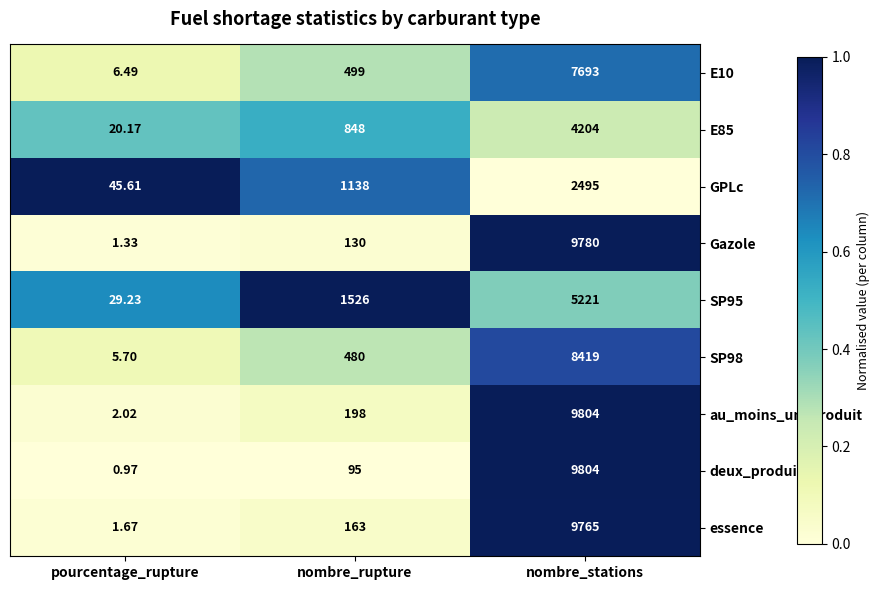

List the labels in order of E85 value, smallest first.

pourcentage_rupture, nombre_rupture, nombre_stations